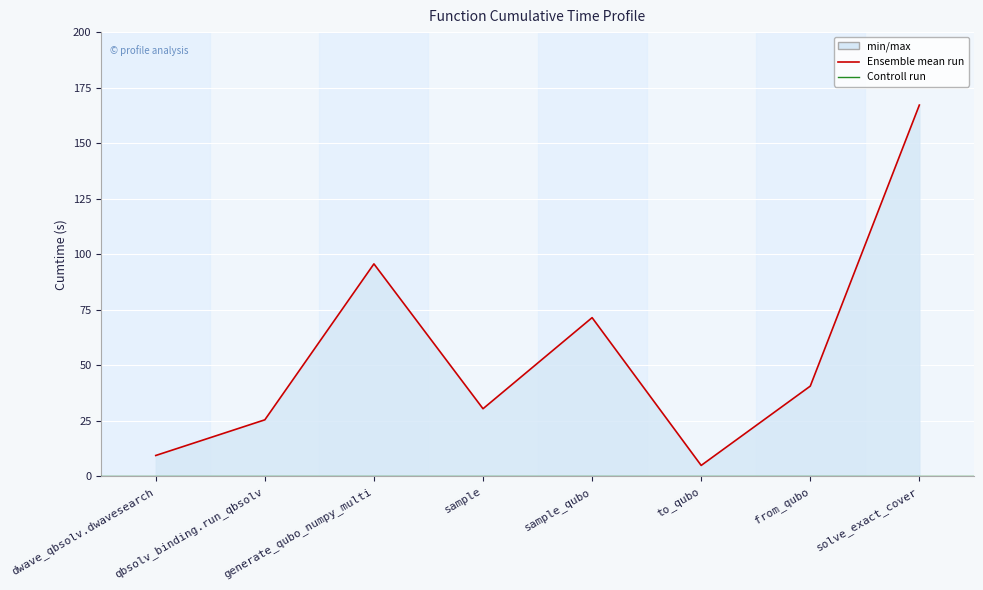

True or false: the data shows 72.1 at from_qubo.

False